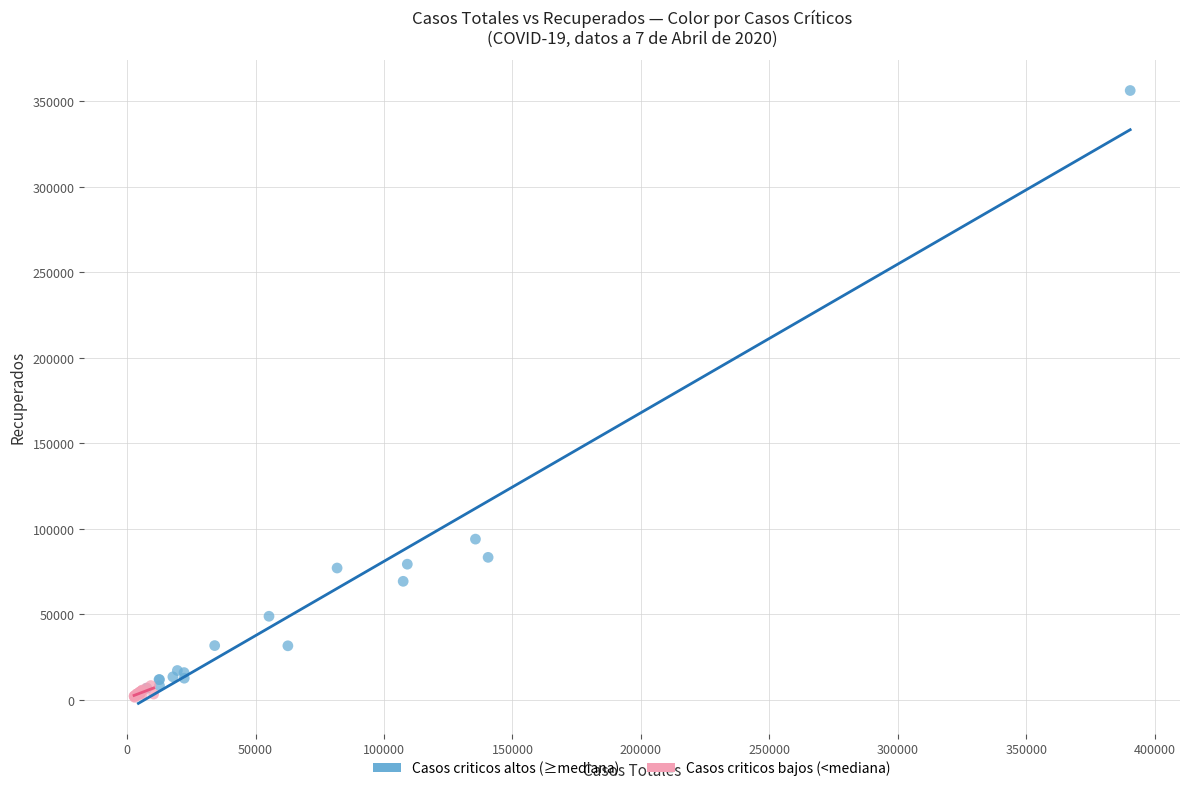

What are all the series names shown in the legend?

Casos criticos altos (≥mediana), Casos criticos bajos (<mediana)